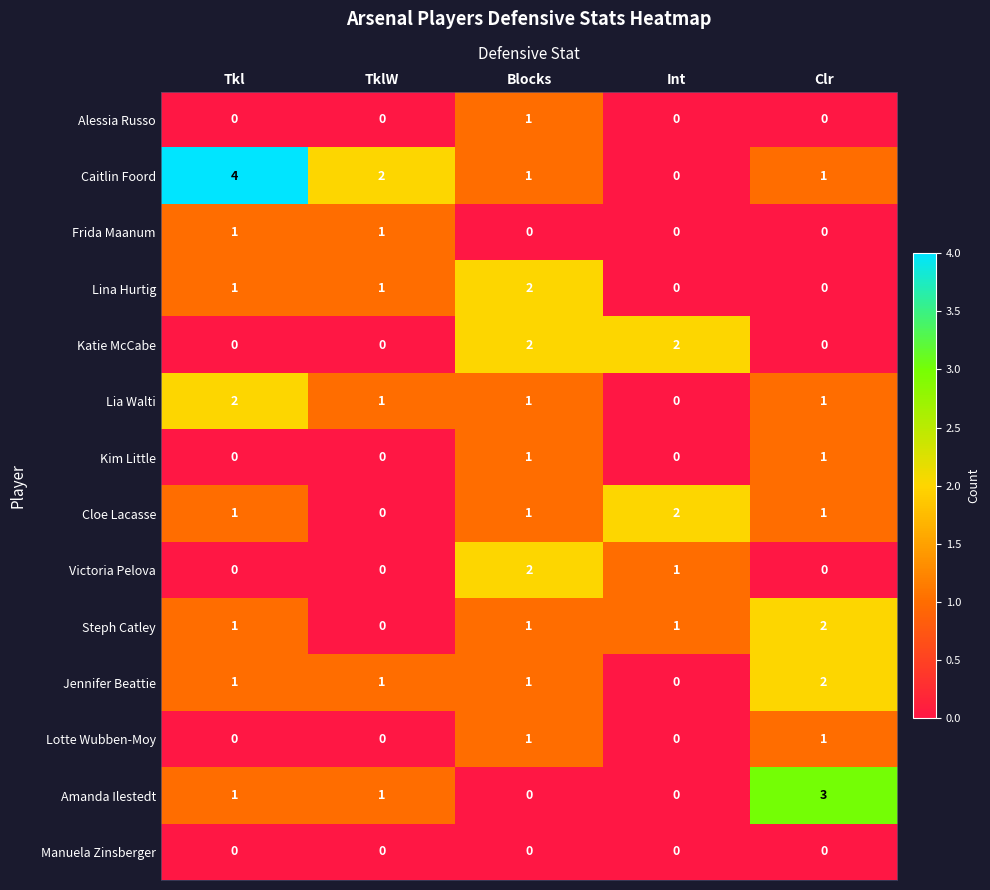

Which series has the largest total across all categories?

Caitlin Foord